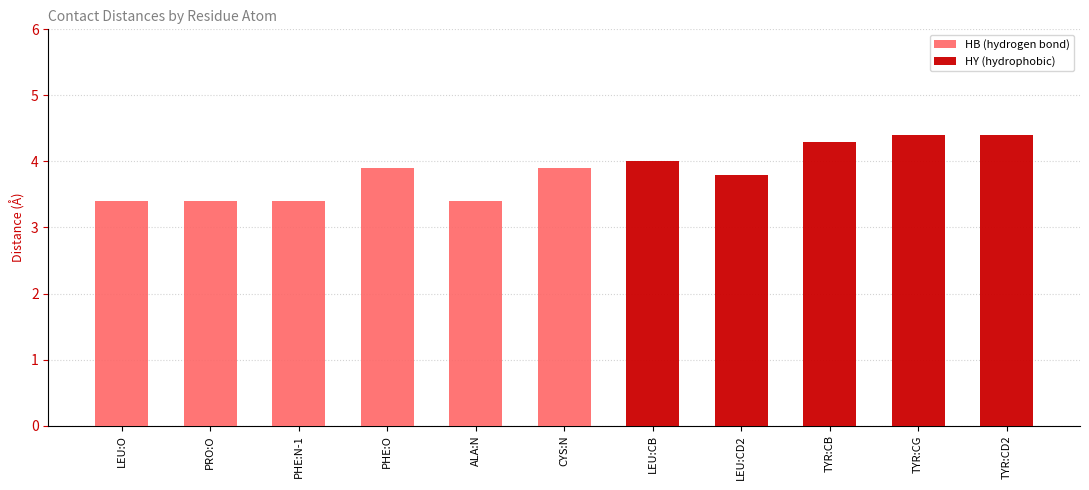

At which category is the sum across all series the highest?

TYR:CG